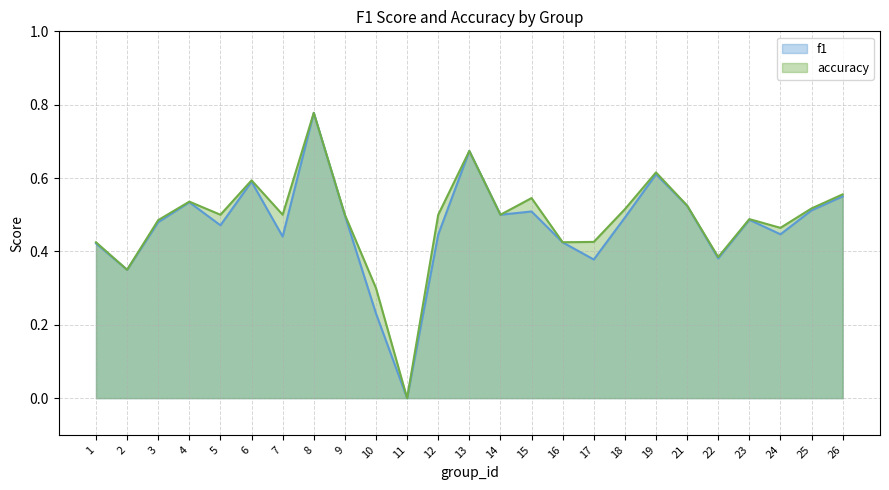

At 3, list the series in order from smallest to largest.

f1, accuracy